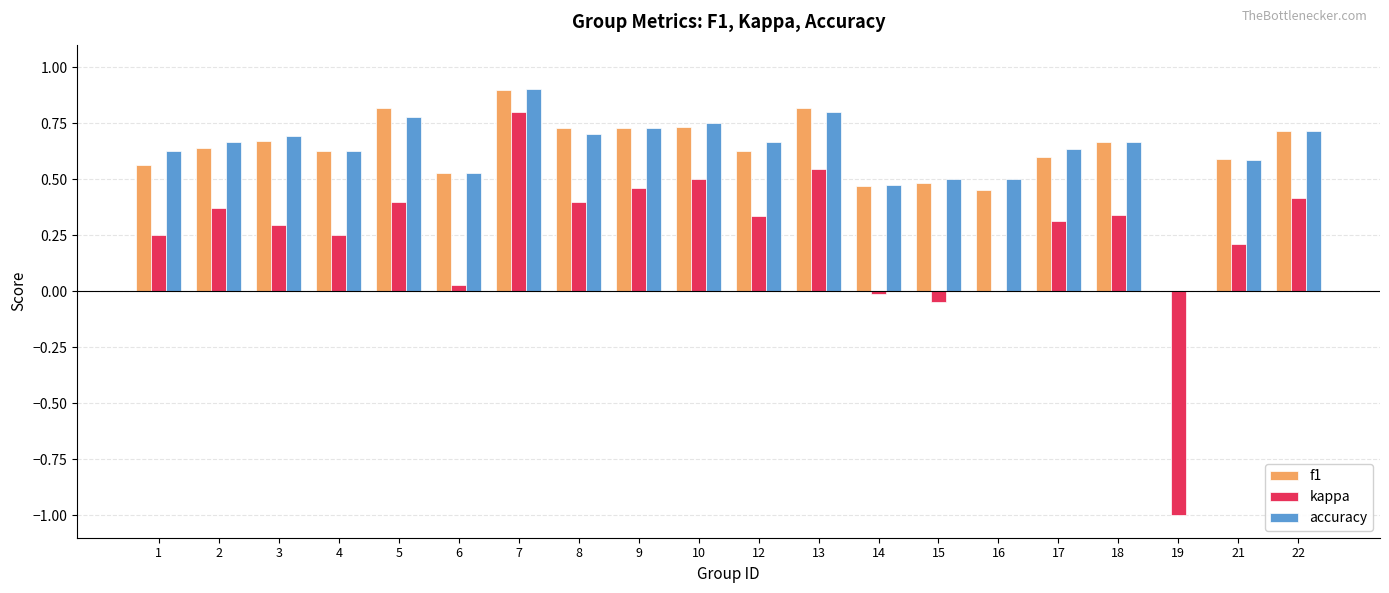

The kappa series shows 0.1 at 4. True or false?

False